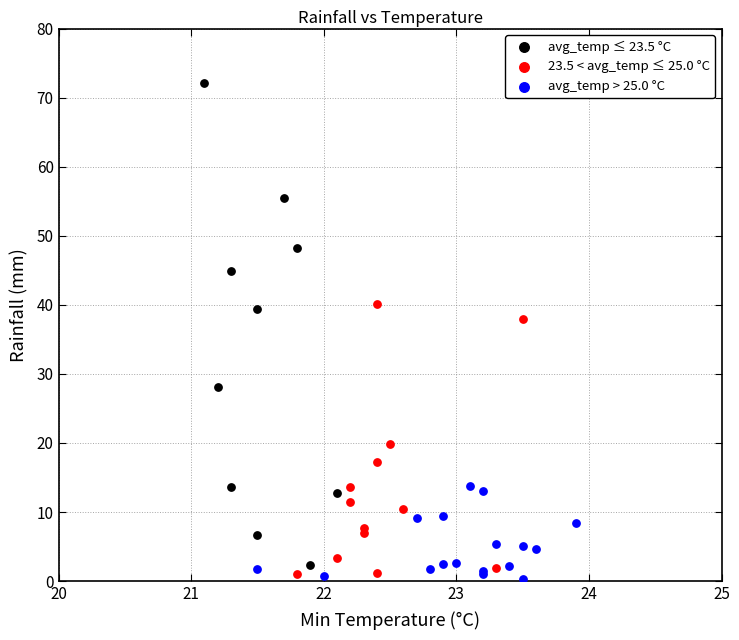

What are all the series names shown in the legend?

avg_temp ≤ 23.5 °C, 23.5 < avg_temp ≤ 25.0 °C, avg_temp > 25.0 °C